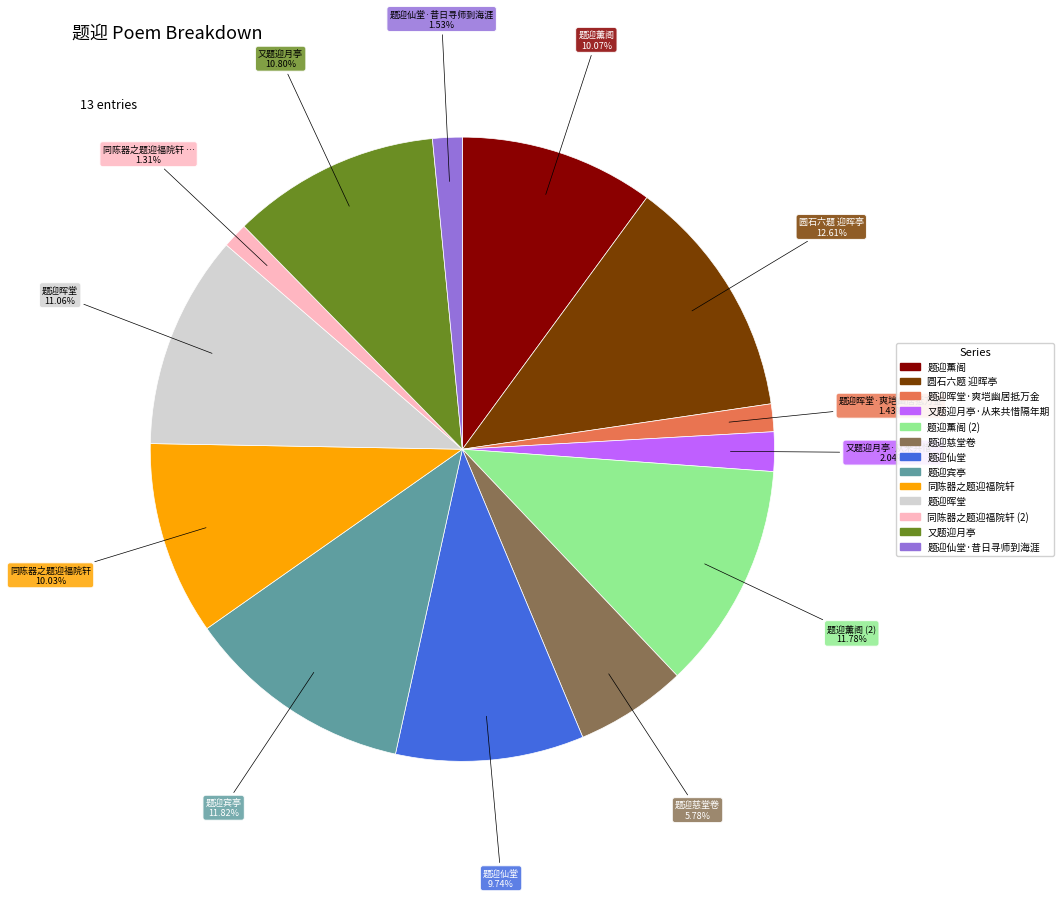

Does any single category account for the majority?

No